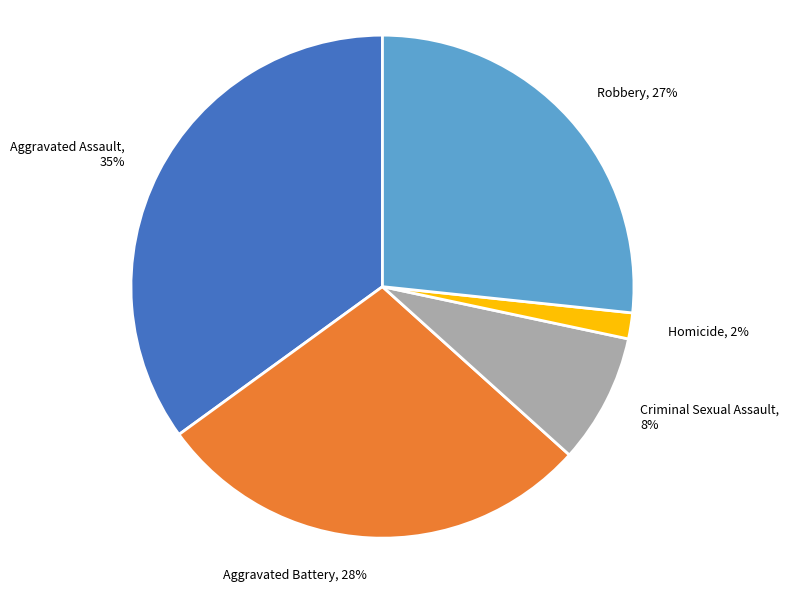

What percentage is the Homicide slice, to the nearest percent?

2%